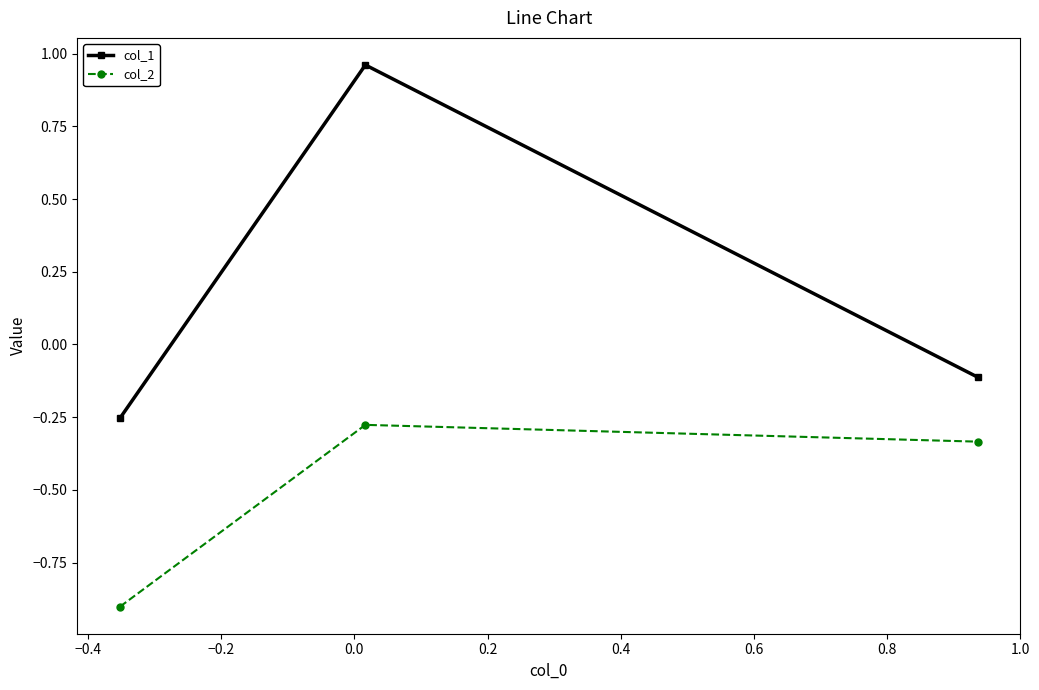

List the series in order of their peak value, lowest first.

col_2, col_1